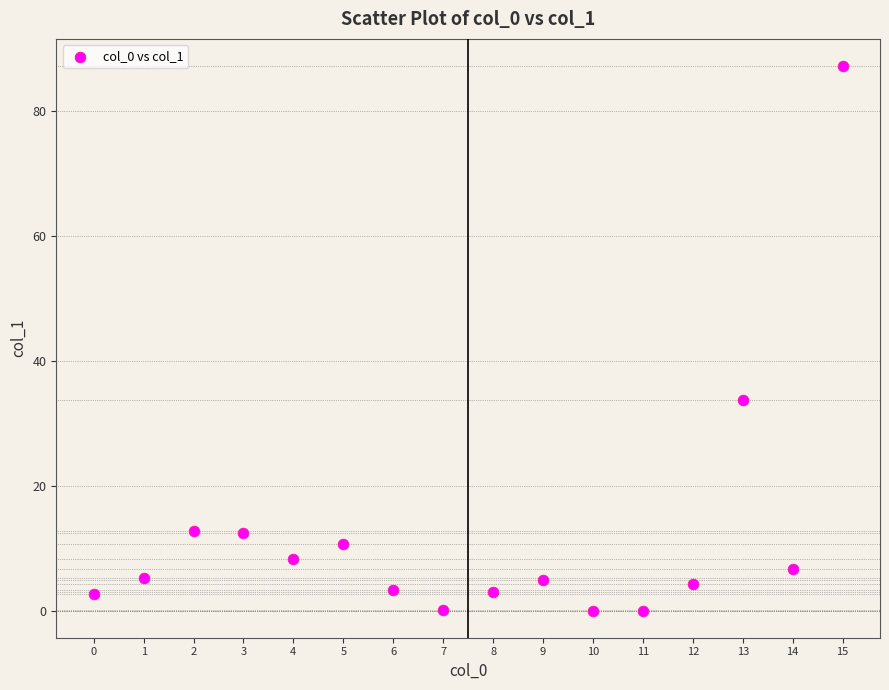

What Y value in the scatter plot is closest to 43?

33.7